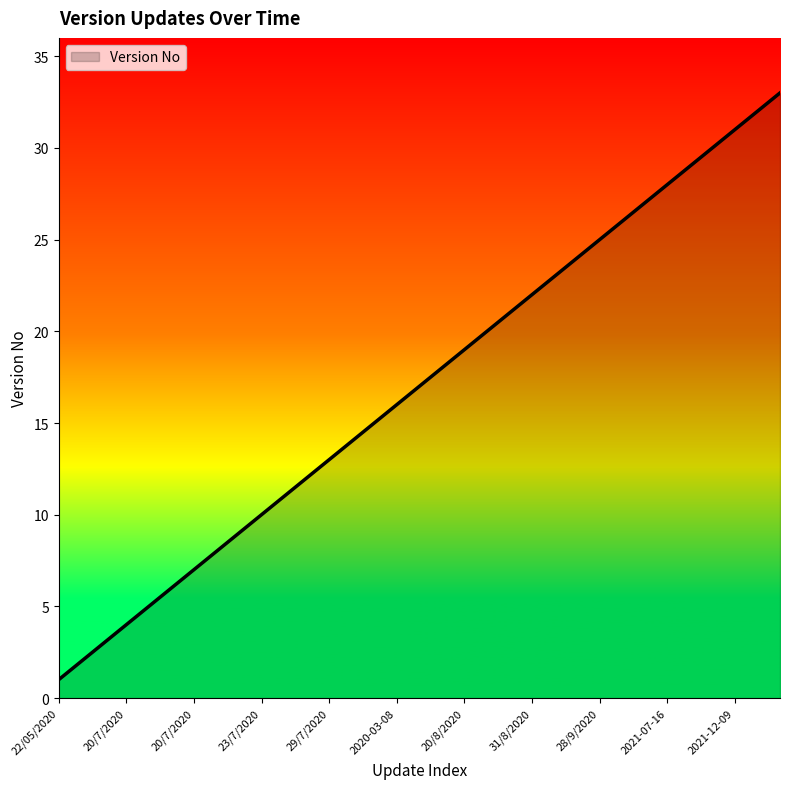

What is the maximum value shown in the chart?

33